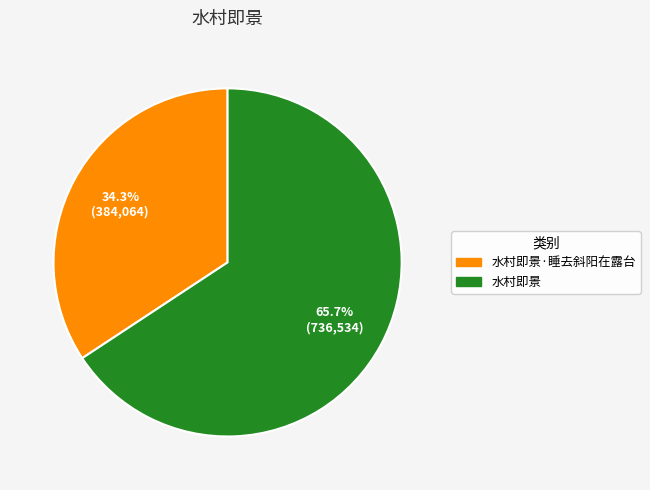

Is there a majority slice in this chart?

Yes